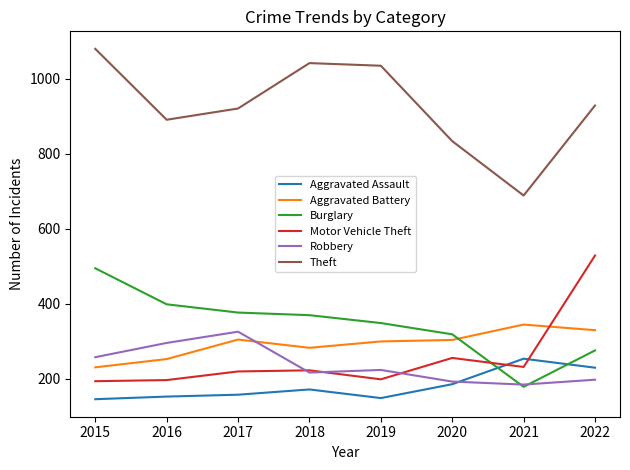

Rank the series at 2016 from highest to lowest value.

Theft, Burglary, Robbery, Aggravated Battery, Motor Vehicle Theft, Aggravated Assault